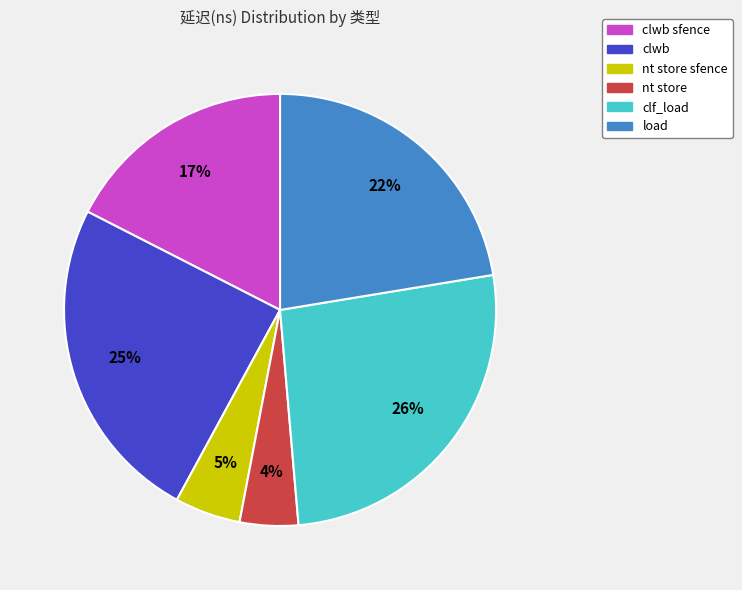

How many segments does this pie chart have?

6